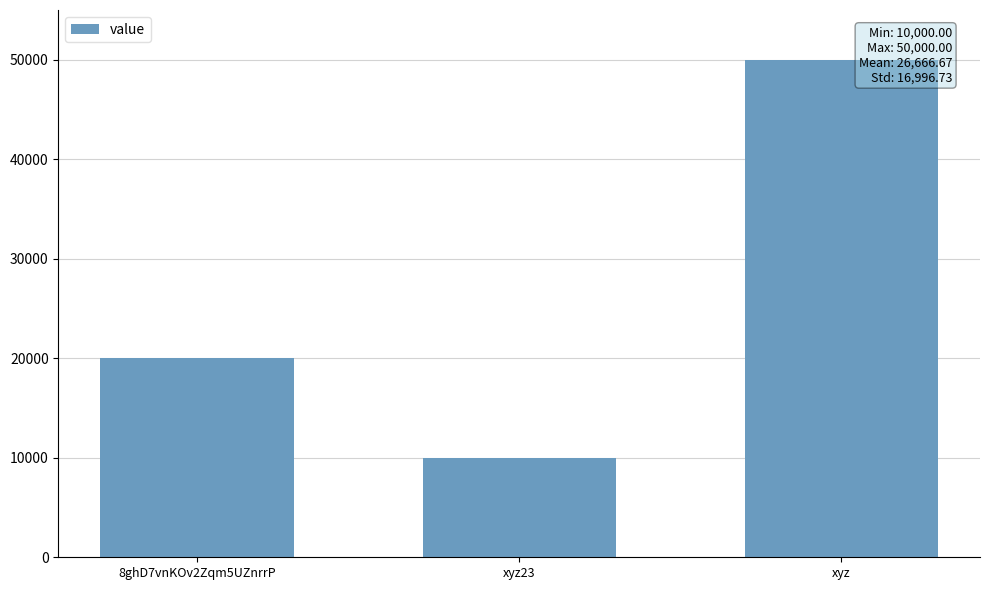

How many bars are there in total?

3